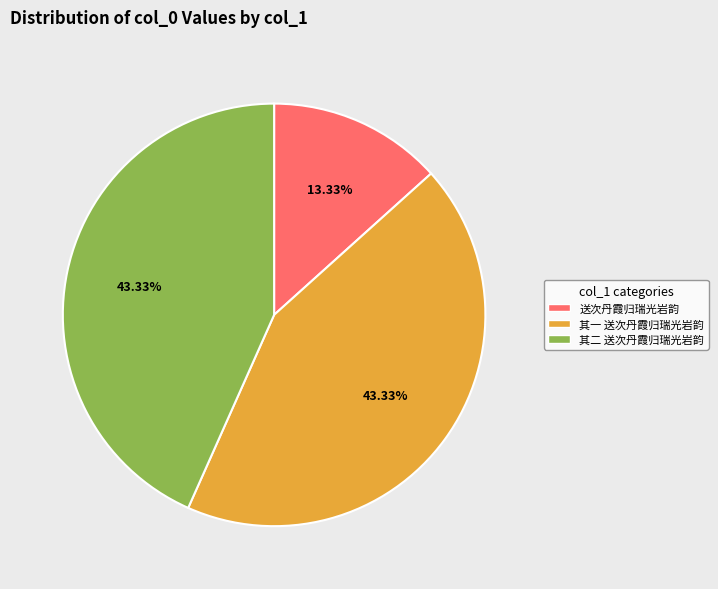

Is there a majority slice in this chart?

No